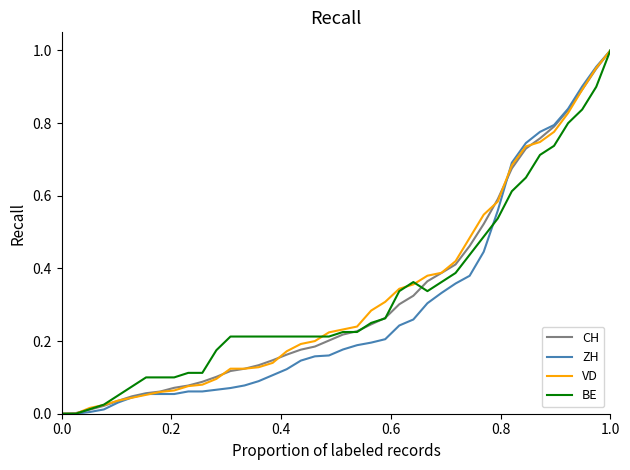

Count the number of data series in this chart.

4